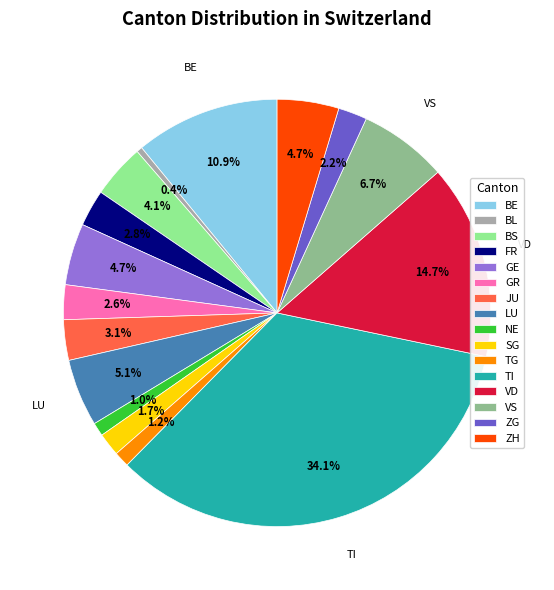

To the nearest percent, what is the average slice percentage?

6%